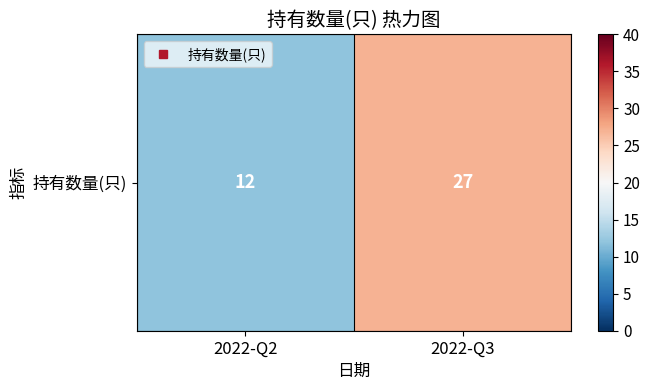

What is the sum of the values at 2022-Q3 and 2022-Q2?

39